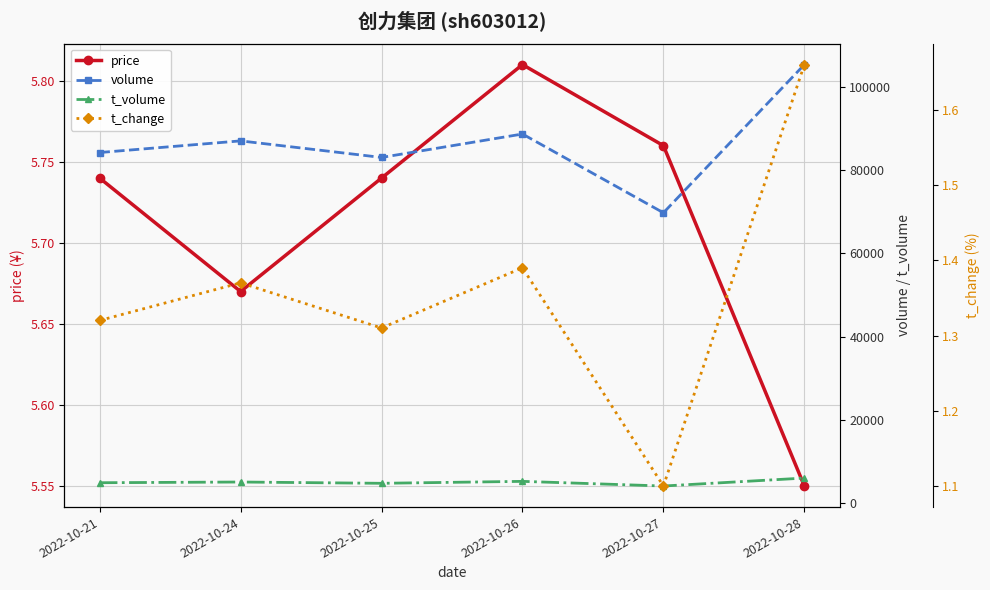

Which category has the lowest value in the t_volume series?

2022-10-27